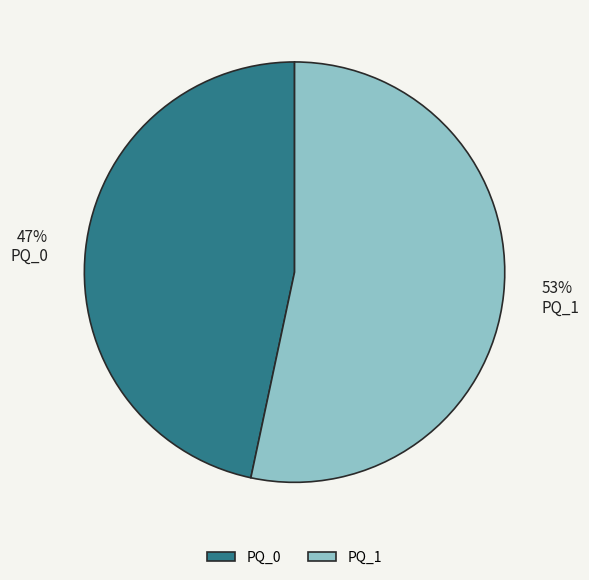

Does any single category account for the majority?

Yes